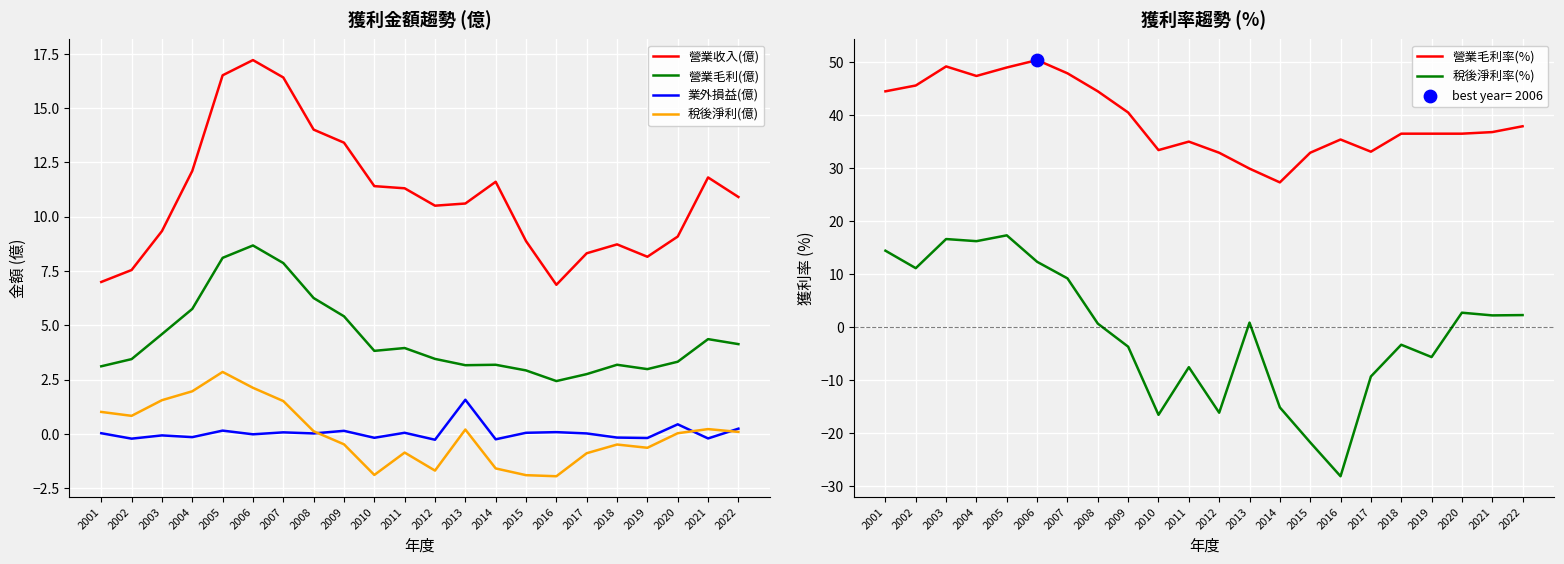

Which series has the largest total across all categories?

營業毛利率(%)